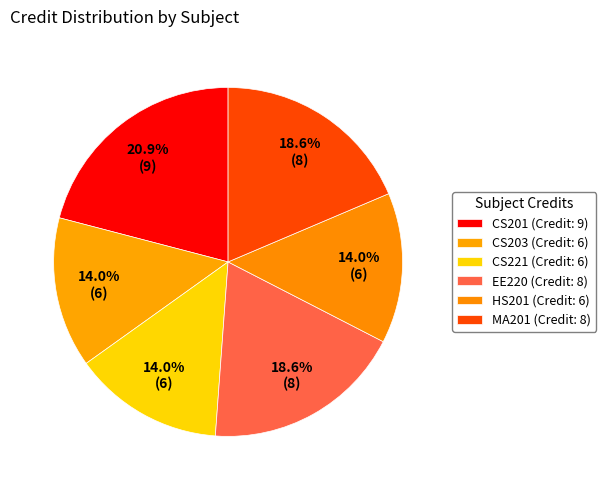

What is the largest slice in the pie chart?

CS201